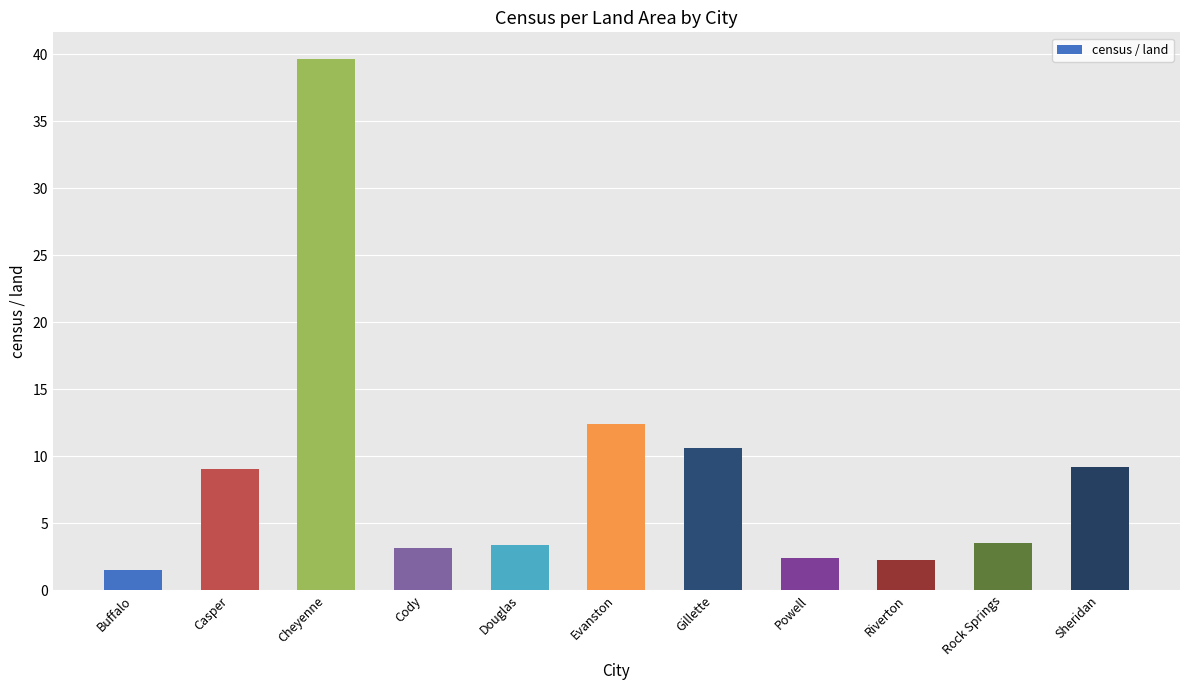

Which has a higher value, Powell or Sheridan?

Sheridan